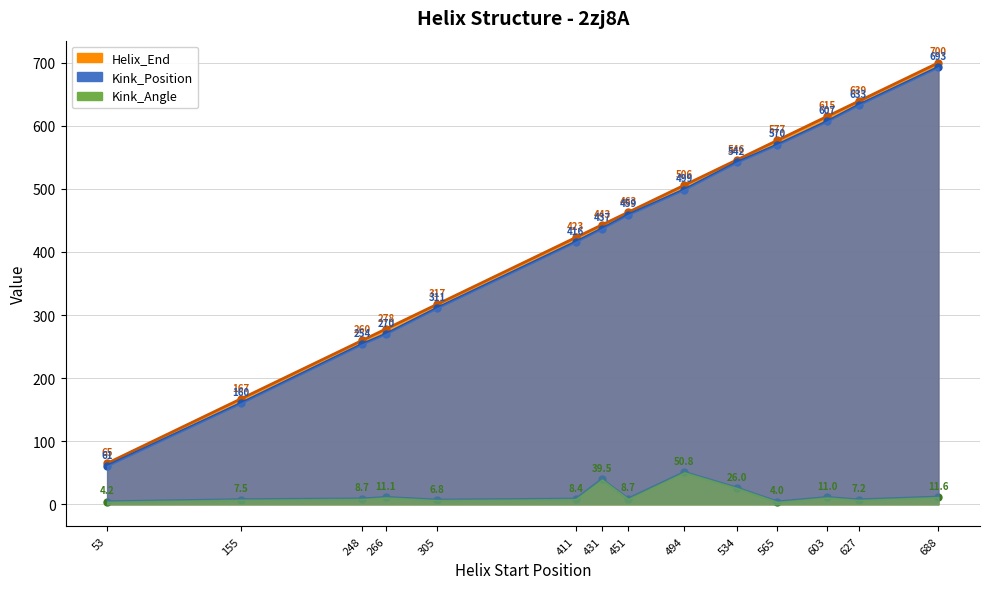

What are all the series names shown in the legend?

Helix_End, Kink_Position, Kink_Angle